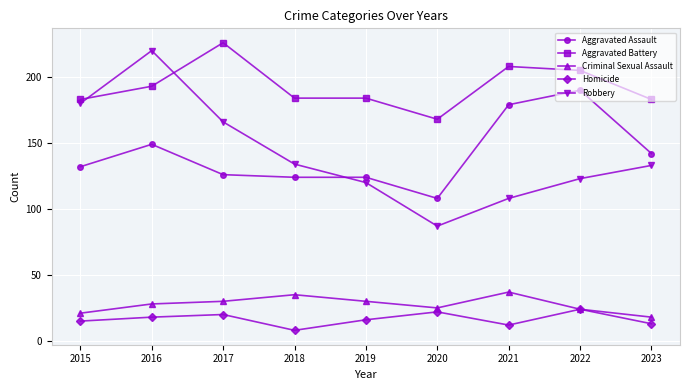

What is the spread (max minus min) of values at 2023?

170